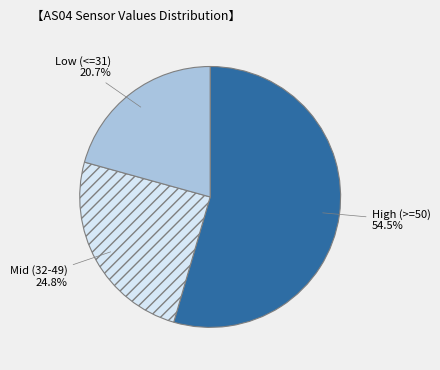

Is there a majority slice in this chart?

Yes